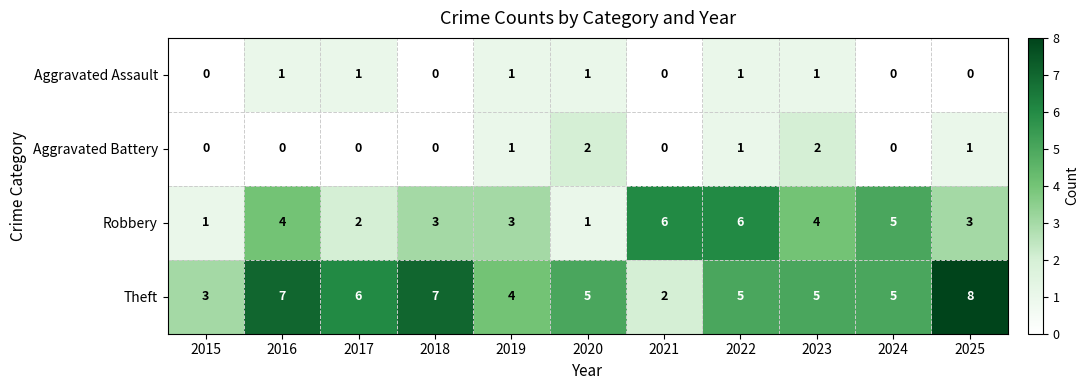

At which label does Theft first exceed 5?

2016